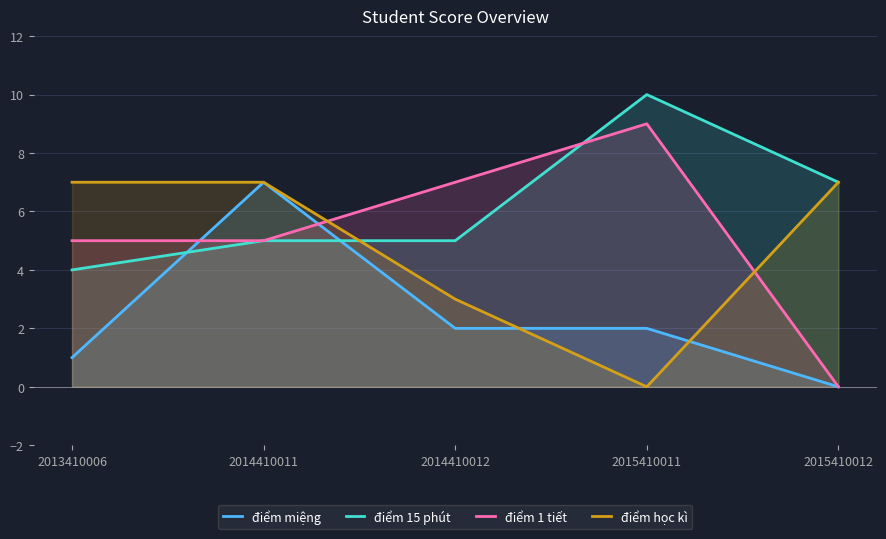

At which label is điểm 1 tiết closest to 4?

2013410006